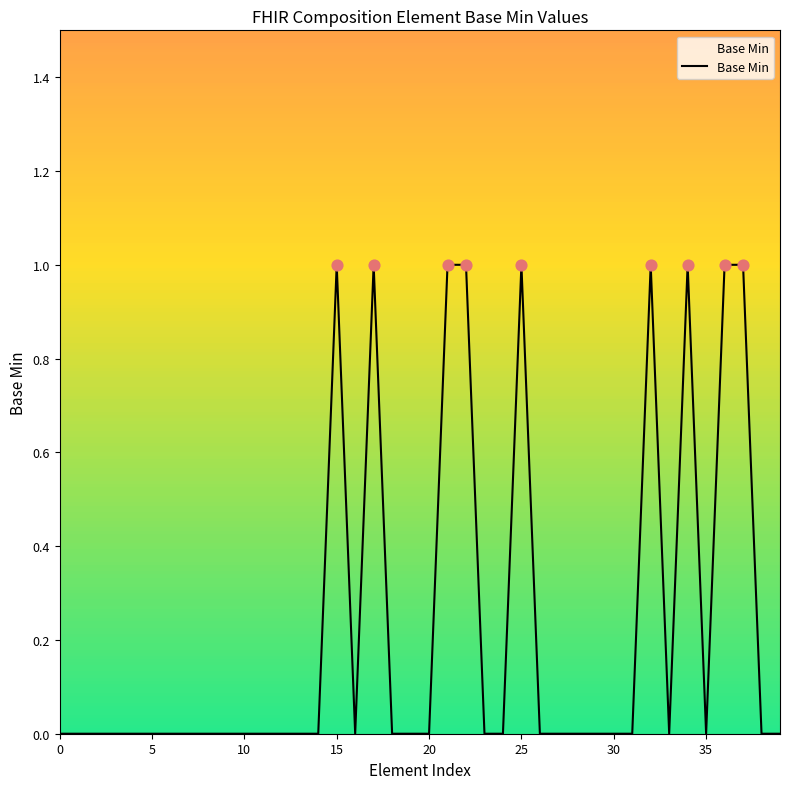

How many lines are shown in the chart?

1